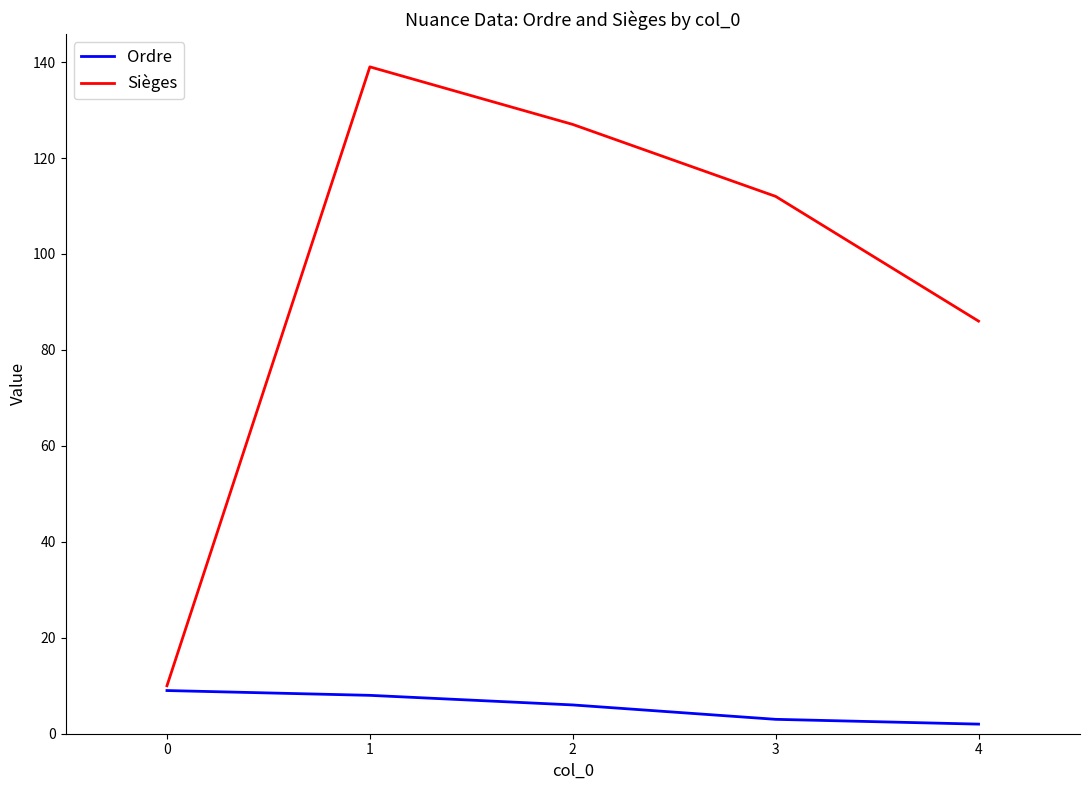

What is the difference between the maximum and minimum values in the Sièges series?

129